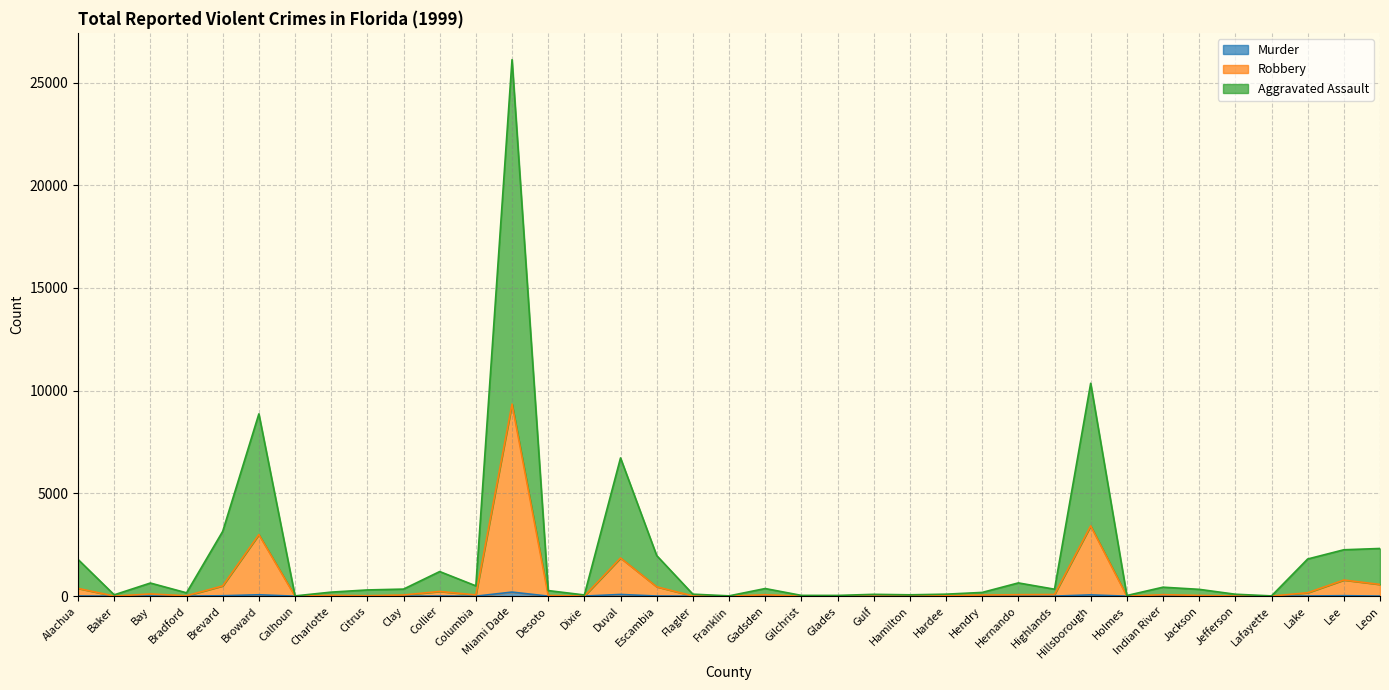

Reading left to right, extract all data points from this chart.

Murder: 8	2	11	3	21	69	0	2	2	2	7	1	200	3	6	84	8	2	0	4	0	0	1	2	2	2	1	3	63	0	6	2	0	0	9	24	5
Robbery: 379	5	108	21	501	2998	0	40	22	58	231	60	9349	33	7	1859	457	12	0	69	0	6	4	5	24	56	72	82	3422	2	73	37	9	5	167	786	571
Aggravated Assault: 1788	66	640	164	3155	8872	14	198	304	345	1199	503	26111	273	60	6729	1977	98	16	372	39	37	90	67	98	183	646	340	10361	33	438	333	95	14	1810	2259	2322